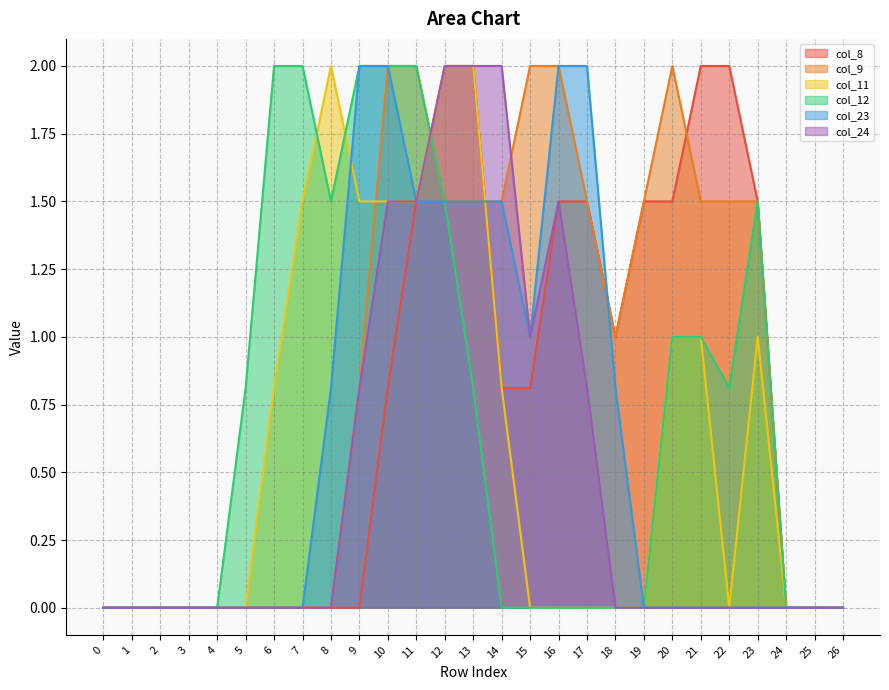

True or false: col_24 has a value of 0.0 at 18.

True